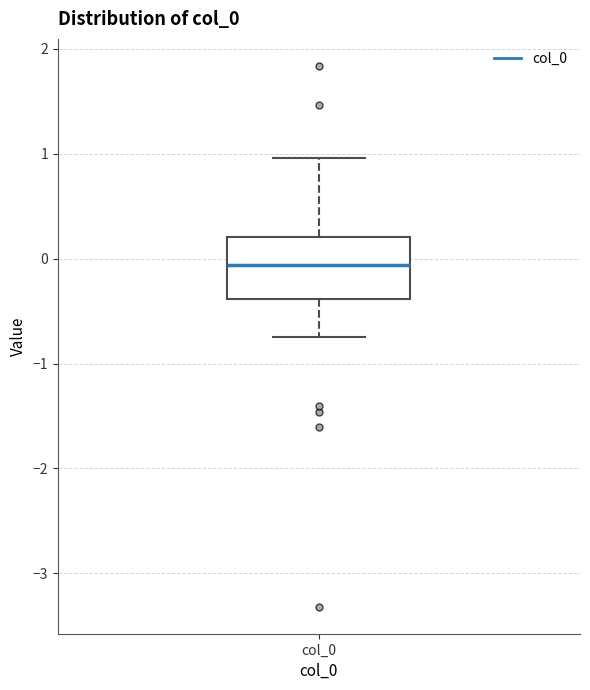

Transcribe this box plot: give where the median line is, the range the box spans, and where the two whiskers end, as read against the y-axis. The values are not printed on the chart, so give them approximately, as read against the axis.

median -0.1, box -0.4 to 0.2, whiskers -0.7 to 1.0